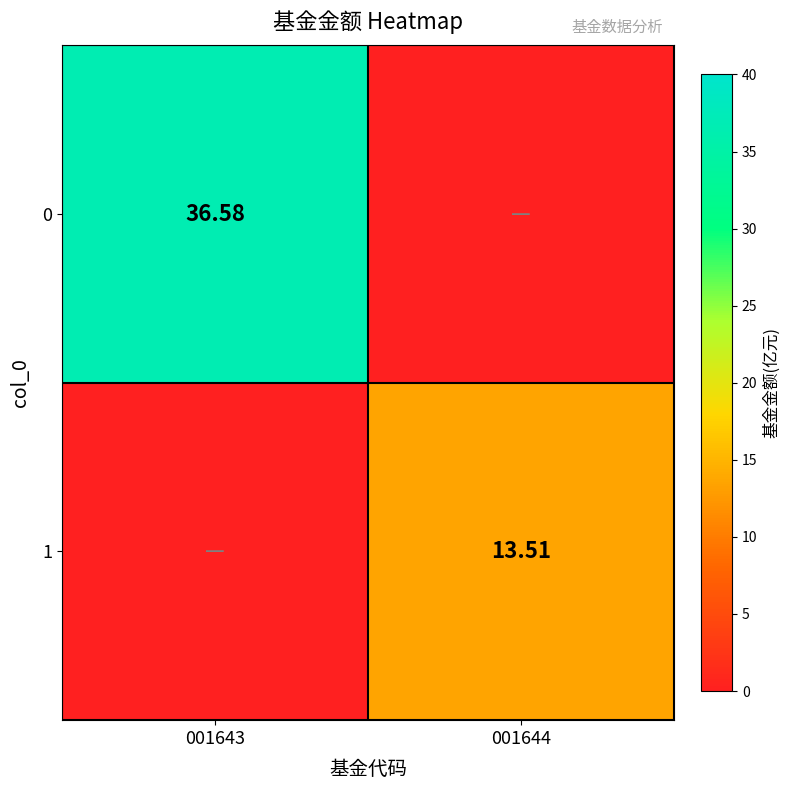

How many positive values does the 0 series have?

1